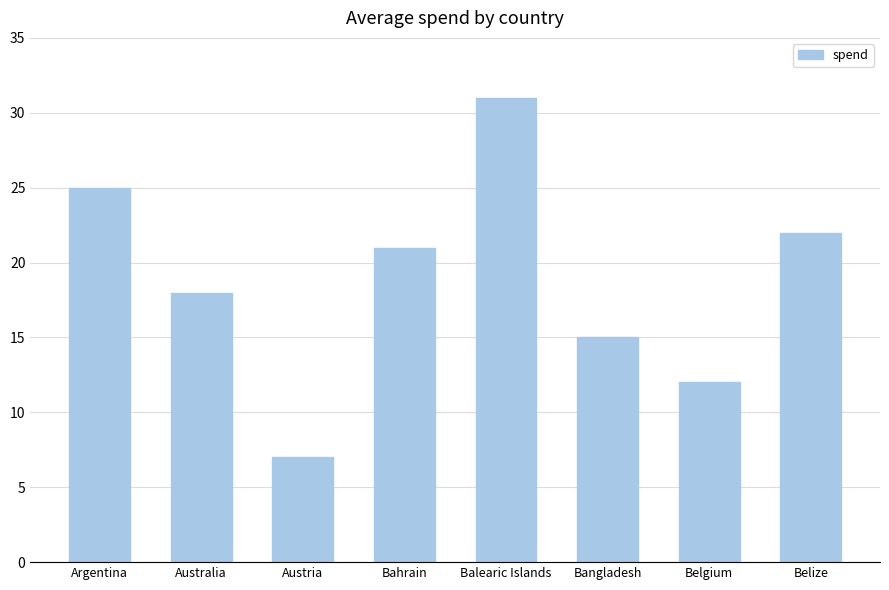

What is the maximum value shown in the chart?

31